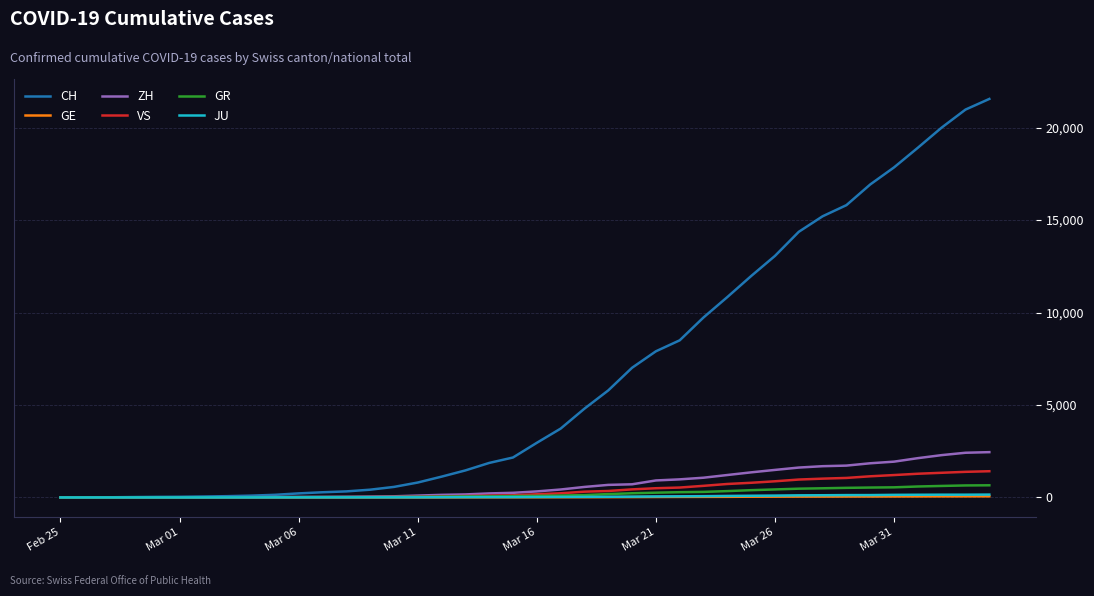

What is the maximum value for GE?

61